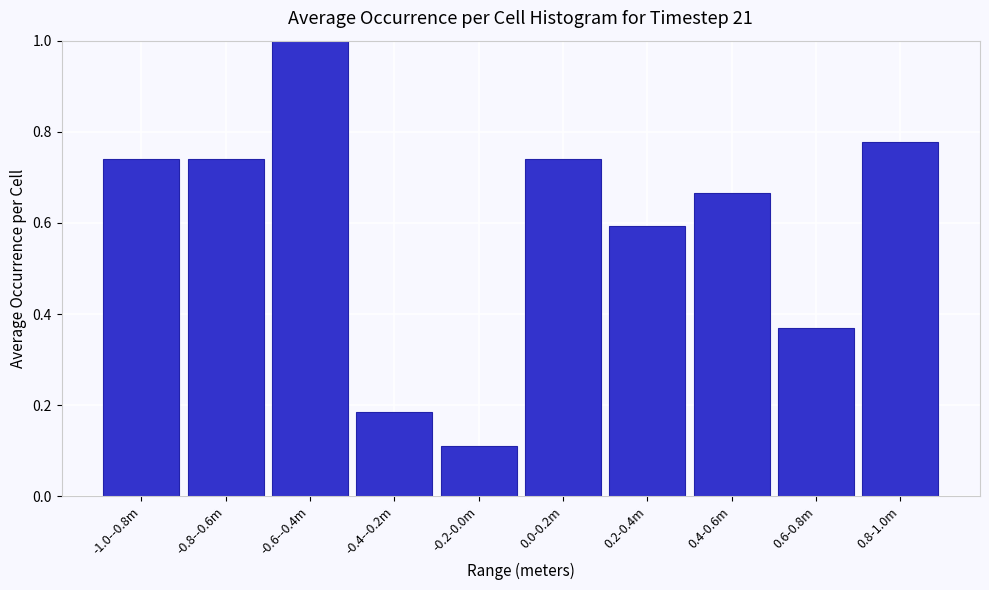

Read the value at 0.2-0.4m.

0.6